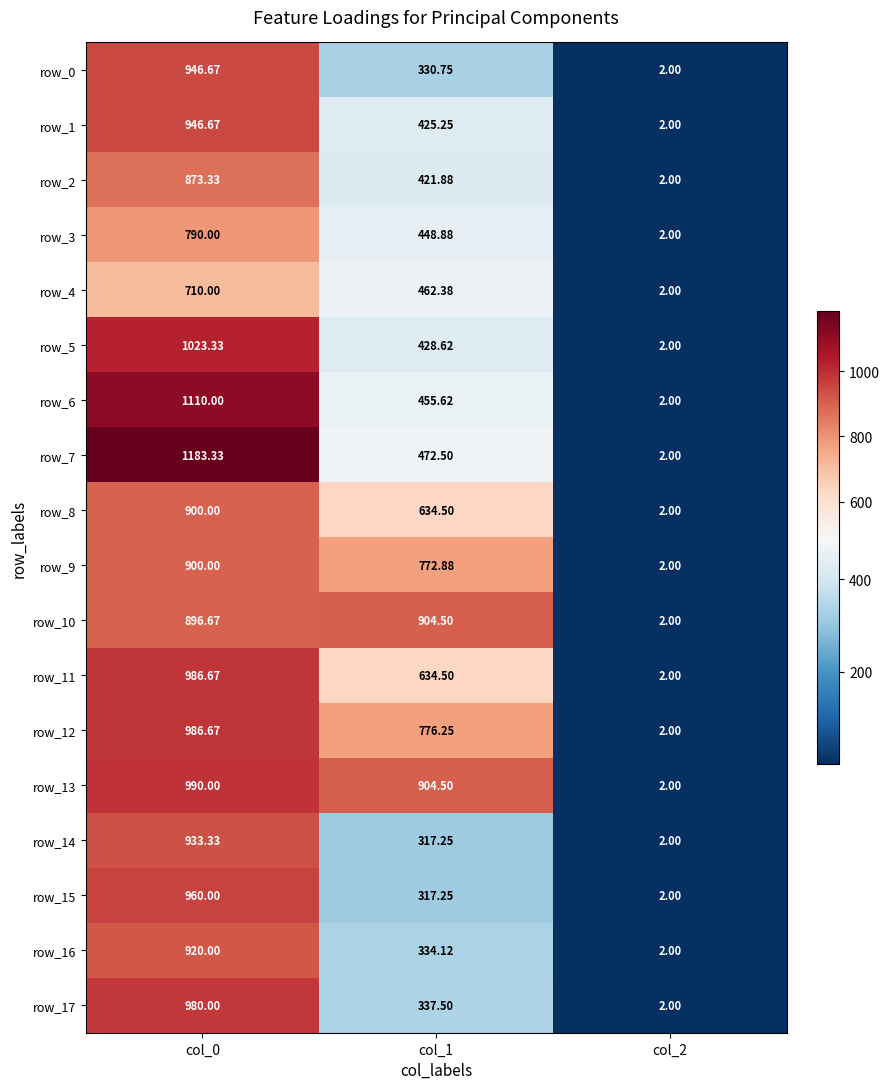

What is the lowest value of the row_17 series?

2.0